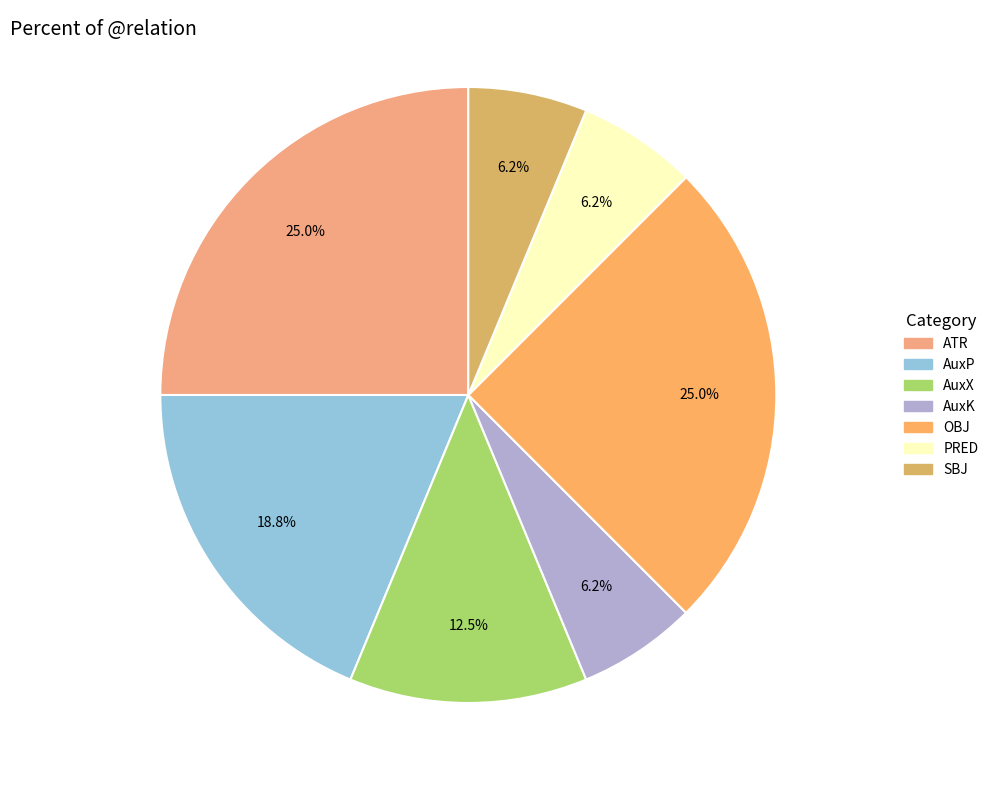

Is there any slice that represents more than half of the pie?

No